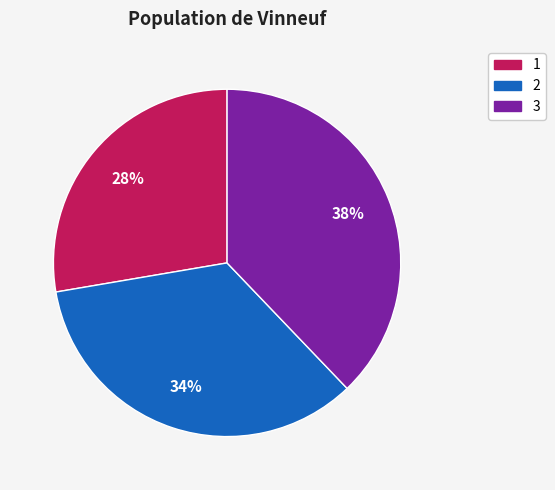

What is the smallest slice in the pie chart?

1